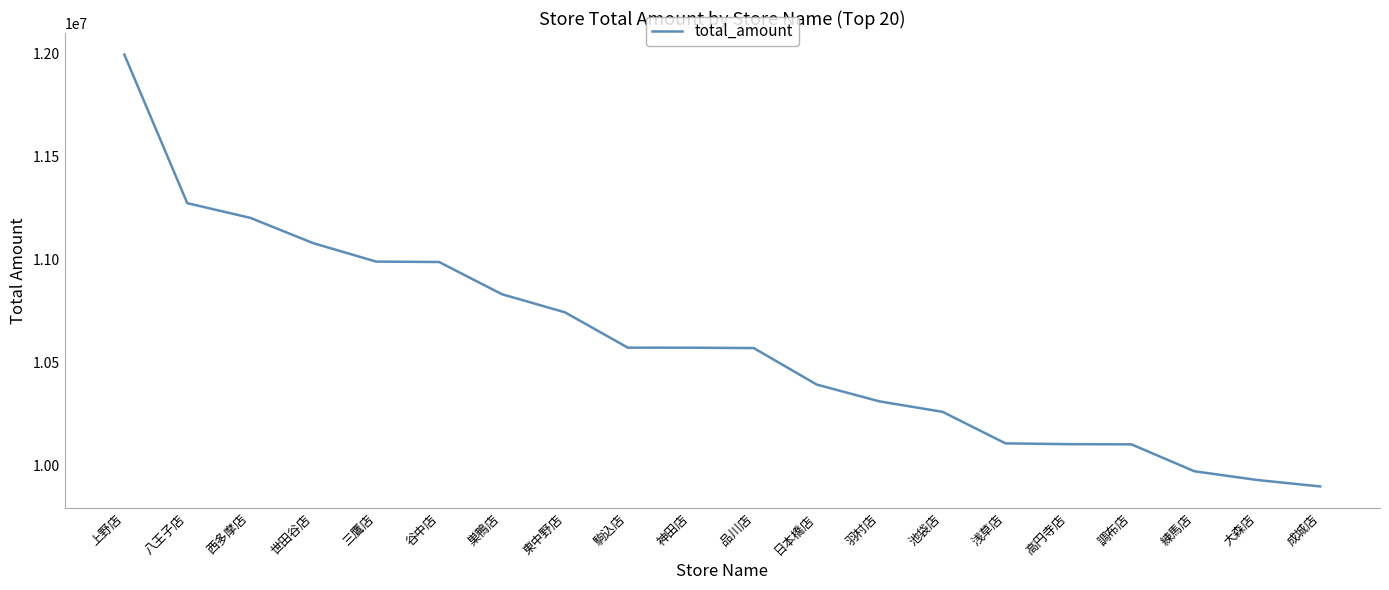

How many lines are shown in the chart?

1